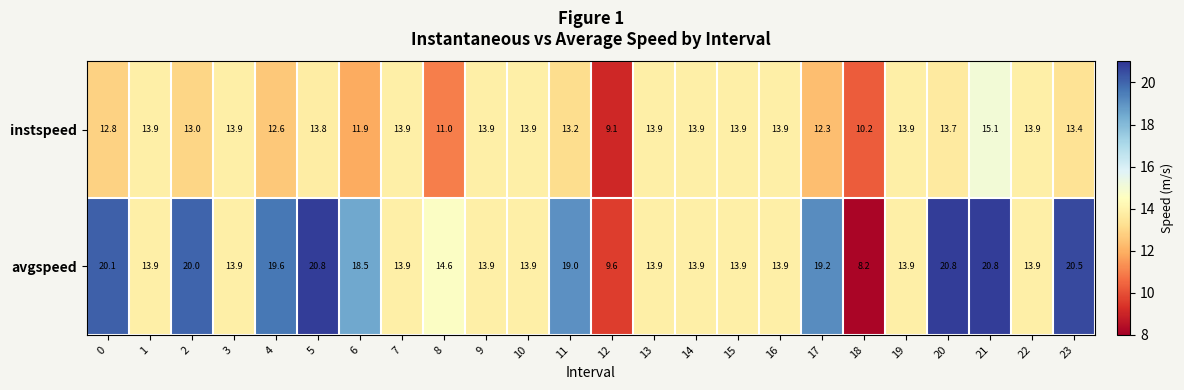

At which category is the sum across all series the highest?

21